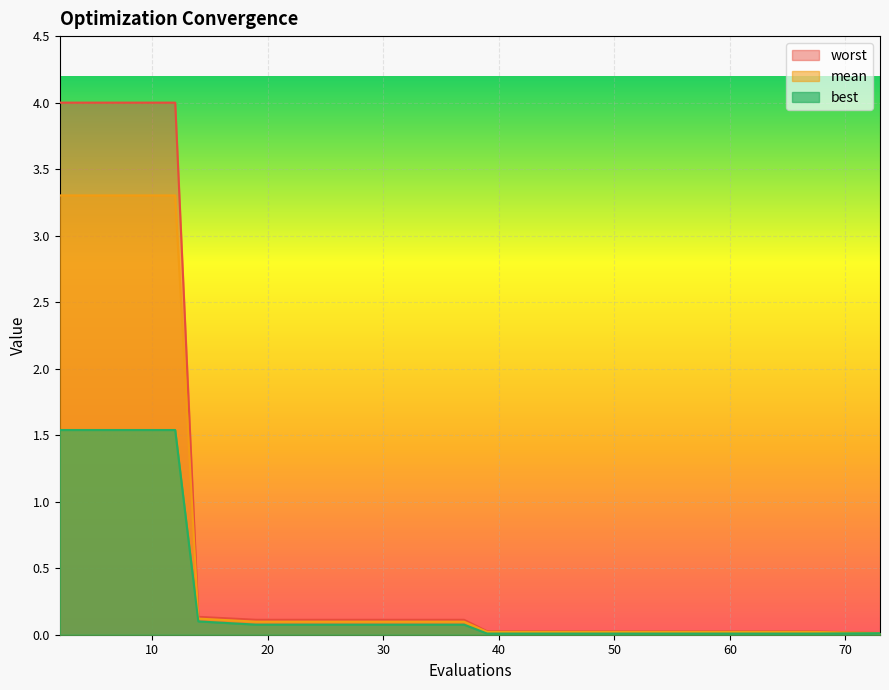

Is it true that mean equals 0.1 at 31?

False